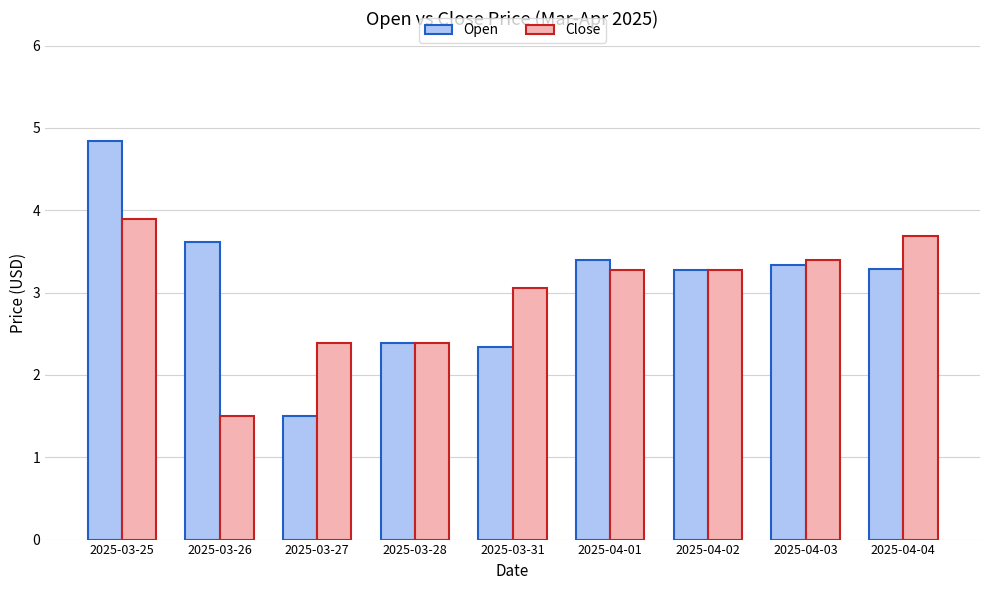

Which category has the highest value across all series?

2025-03-25